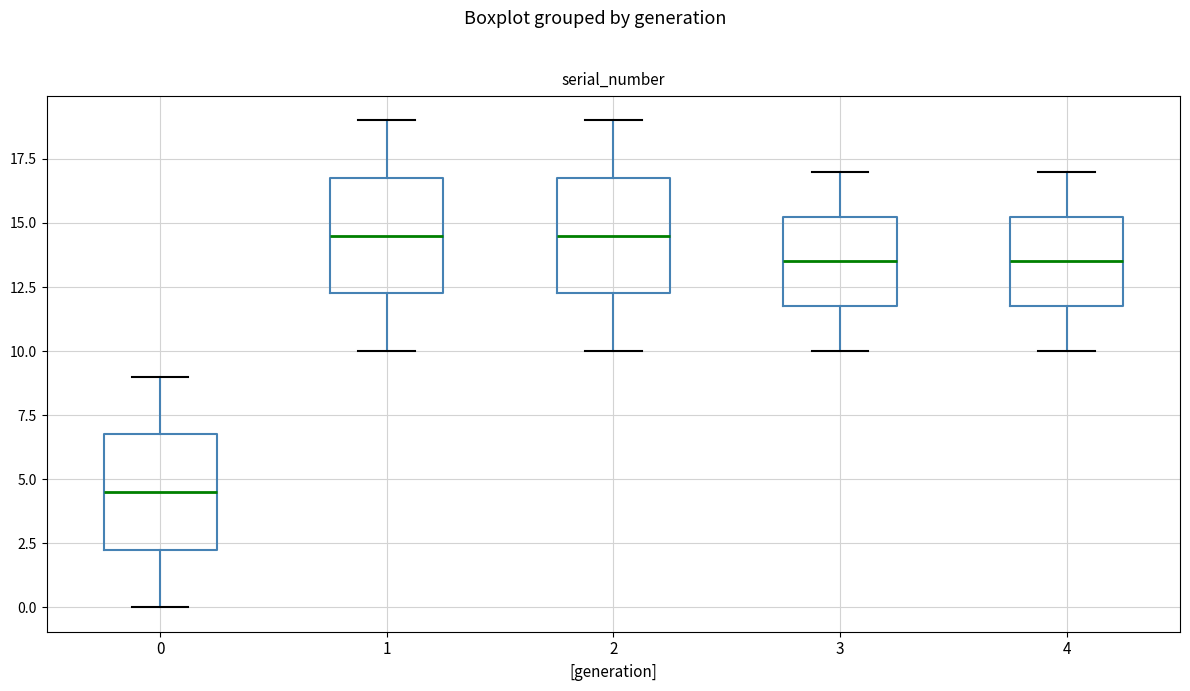

Reading left to right, read every box against the y-axis: the position of its median line, the range the box covers, and the ends of its whiskers. The values are not printed on the chart, so give them approximately, as read against the axis.

0: median 4.5, box 2.5 to 7.0, whiskers 0.0 to 9.0
1: median 14.5, box 12.5 to 17.0, whiskers 10.0 to 19.0
2: median 14.5, box 12.5 to 17.0, whiskers 10.0 to 19.0
3: median 13.5, box 12.0 to 15.5, whiskers 10.0 to 17.0
4: median 13.5, box 12.0 to 15.5, whiskers 10.0 to 17.0